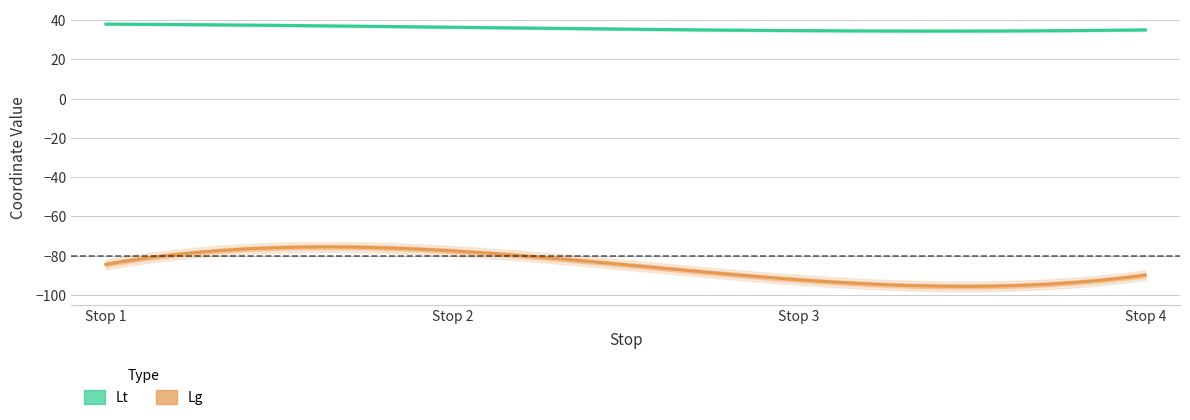

Reading left to right, list all the values displayed in this chart.

Lt: 1=38.0	2=36.4	3=34.7	4=35.1
Lg: 1=-84.5	2=-77.6	3=-92.4	4=-90.0